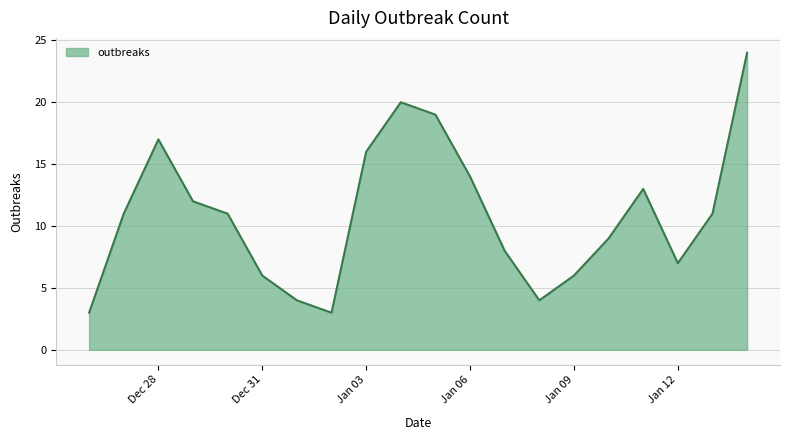

What is the difference between the maximum and minimum values?

21